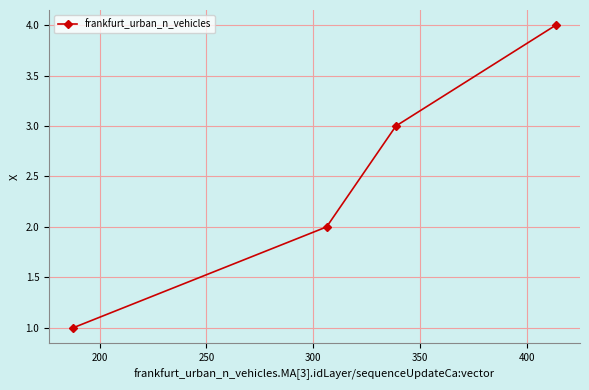

What is the difference between the maximum and minimum values?

3